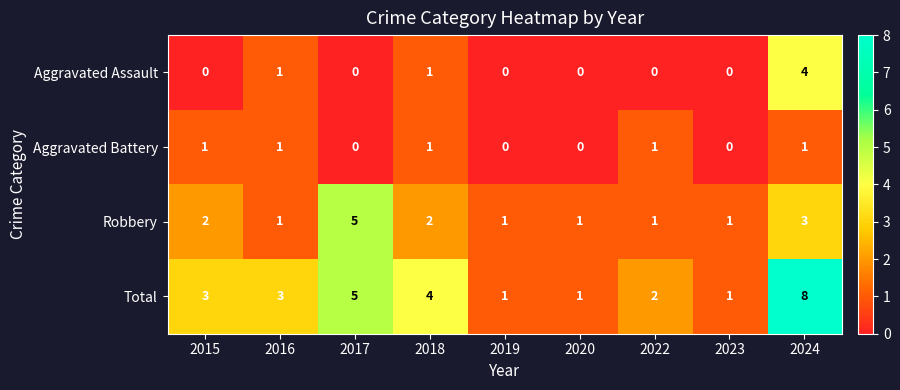

What is the sum of all Total values?

28